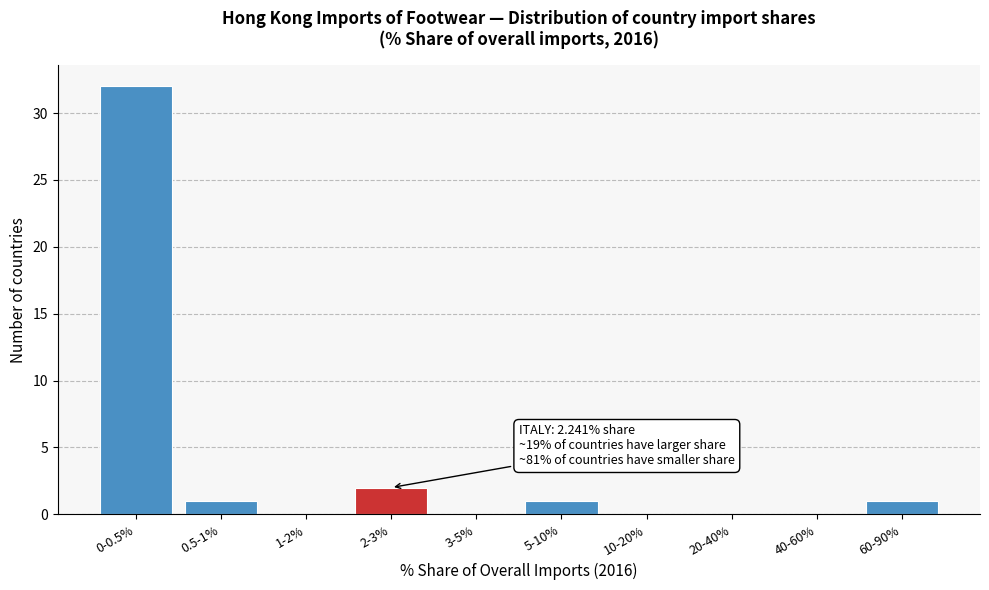

Reading left to right, transcribe all the data shown in this chart.

0-0.5%=32	0.5-1%=1	1-2%=0	2-3%=2	3-5%=0	5-10%=1	10-20%=0	20-40%=0	40-60%=0	60-90%=1